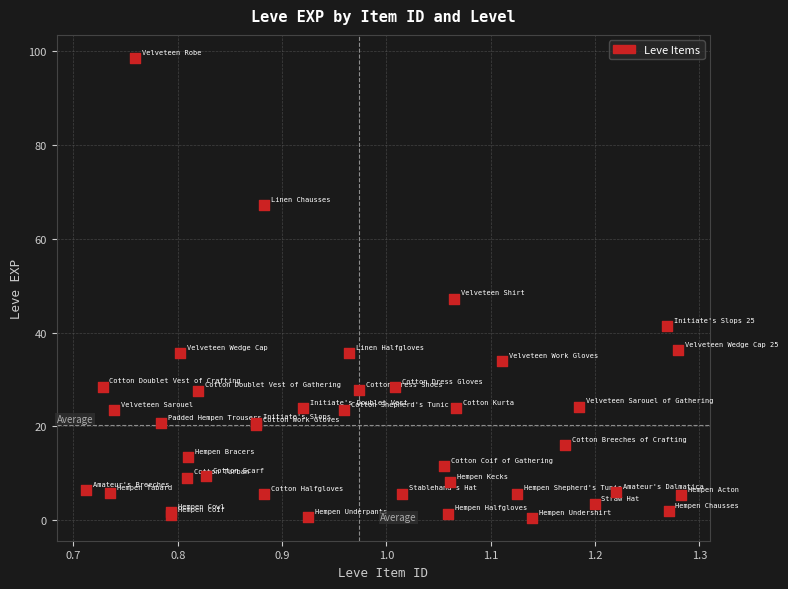

What Y value in the scatter plot is closest to 49?

47.3